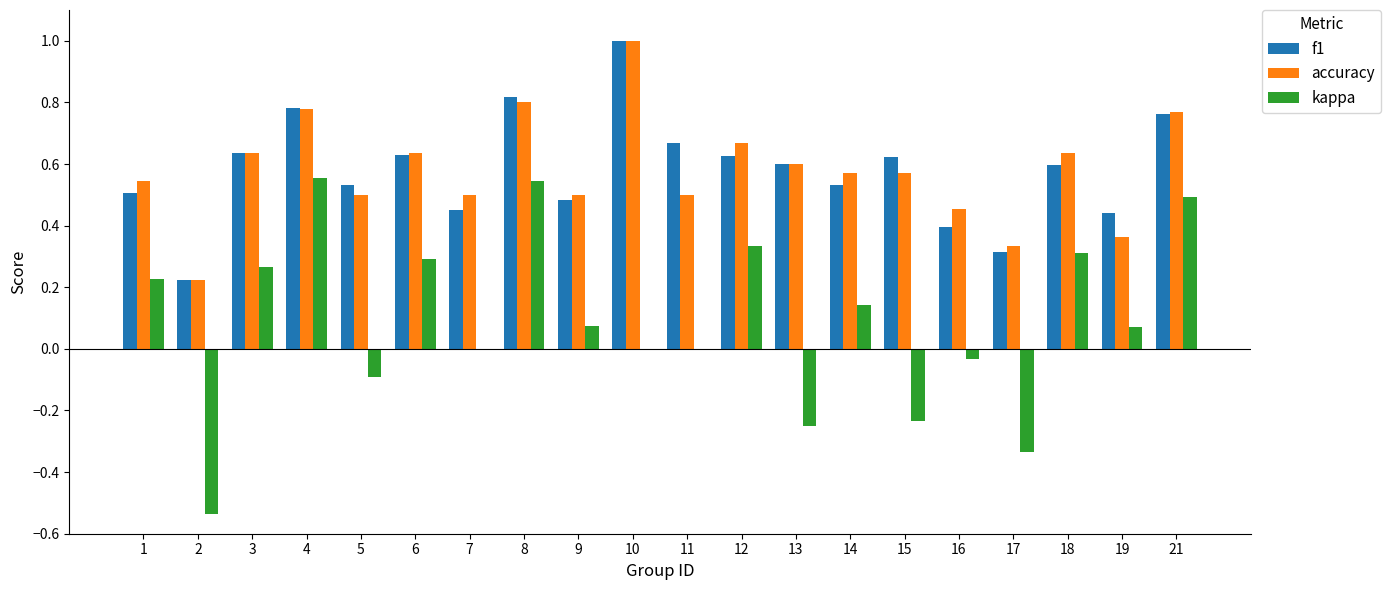

What is the total value across all series at 9?

1.1